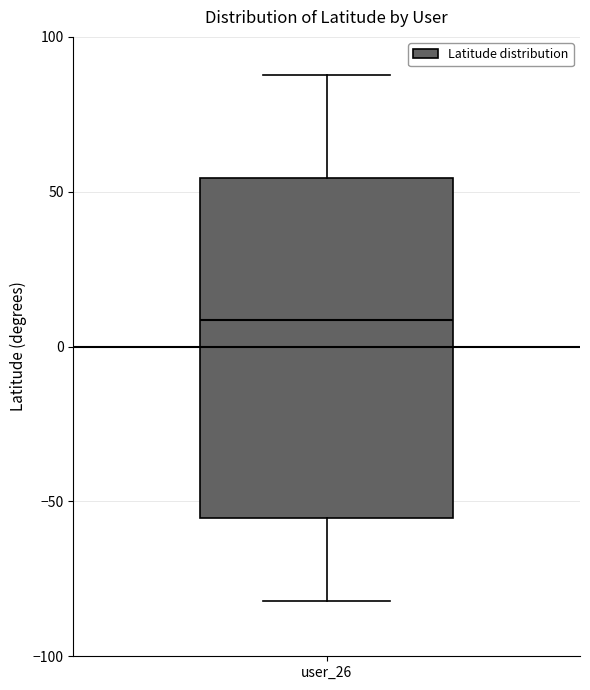

Where is the lower edge of the box for user_26 on the y-axis? The values are not printed on the chart, so give them approximately, as read against the axis.

-55